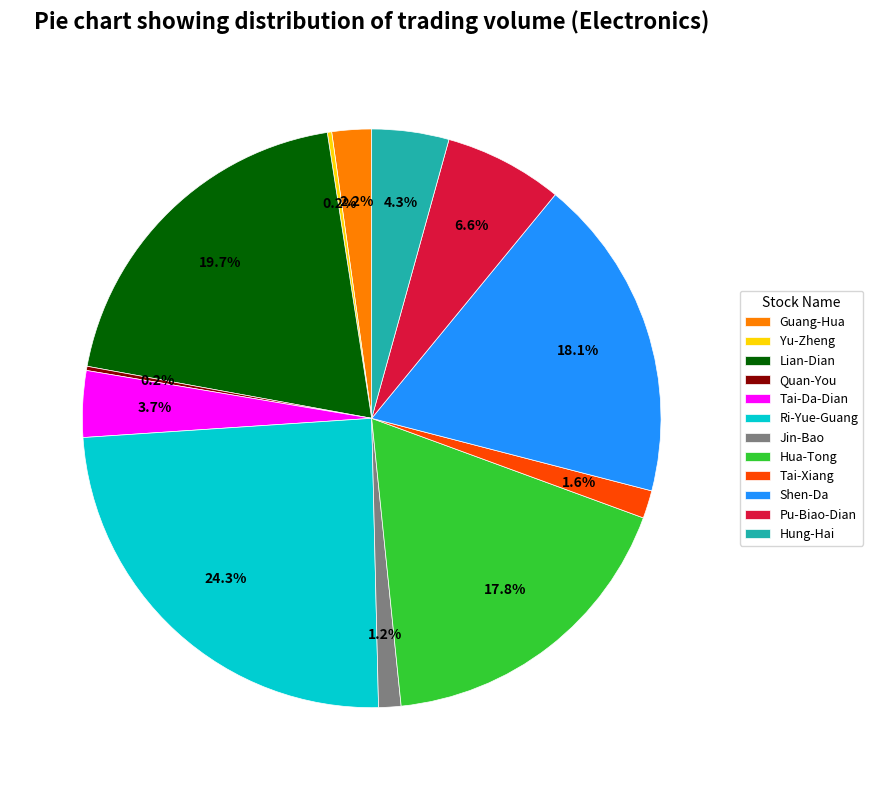

Approximately how many times larger is the value at Guang-Hua compared to Hung-Hai?

0.5